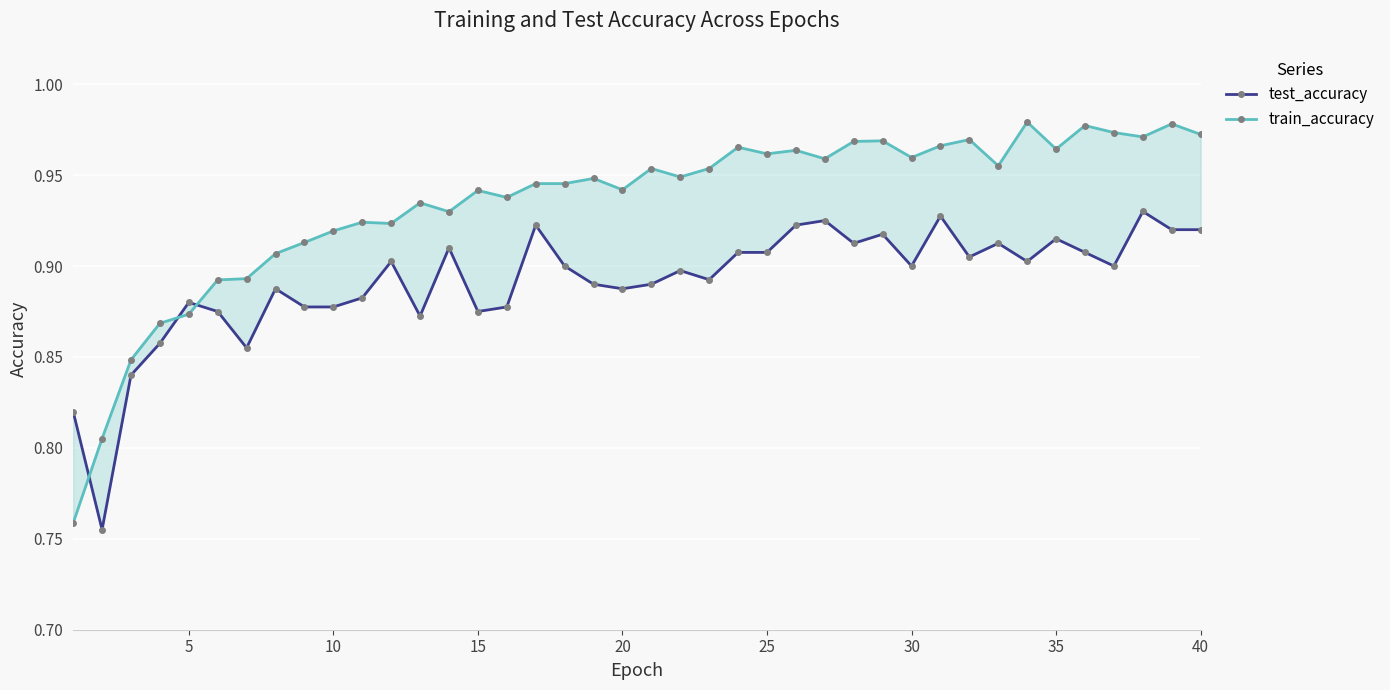

Reading right to left, extract all data points from this chart.

test_accuracy: 0.9	0.9	0.9	0.9	0.9	0.9	0.9	0.9	0.9	0.9	0.9	0.9	0.9	0.9	0.9	0.9	0.9	0.9	0.9	0.9	0.9	0.9	0.9	0.9	0.9	0.9	0.9	0.9	0.9	0.9	0.9	0.9	0.9	0.9	0.9	0.9	0.9	0.8	0.8	0.8
train_accuracy: 1.0	1.0	1.0	1.0	1.0	1.0	1.0	1.0	1.0	1.0	1.0	1.0	1.0	1.0	1.0	1.0	1.0	1.0	0.9	1.0	0.9	0.9	0.9	0.9	0.9	0.9	0.9	0.9	0.9	0.9	0.9	0.9	0.9	0.9	0.9	0.9	0.9	0.8	0.8	0.8